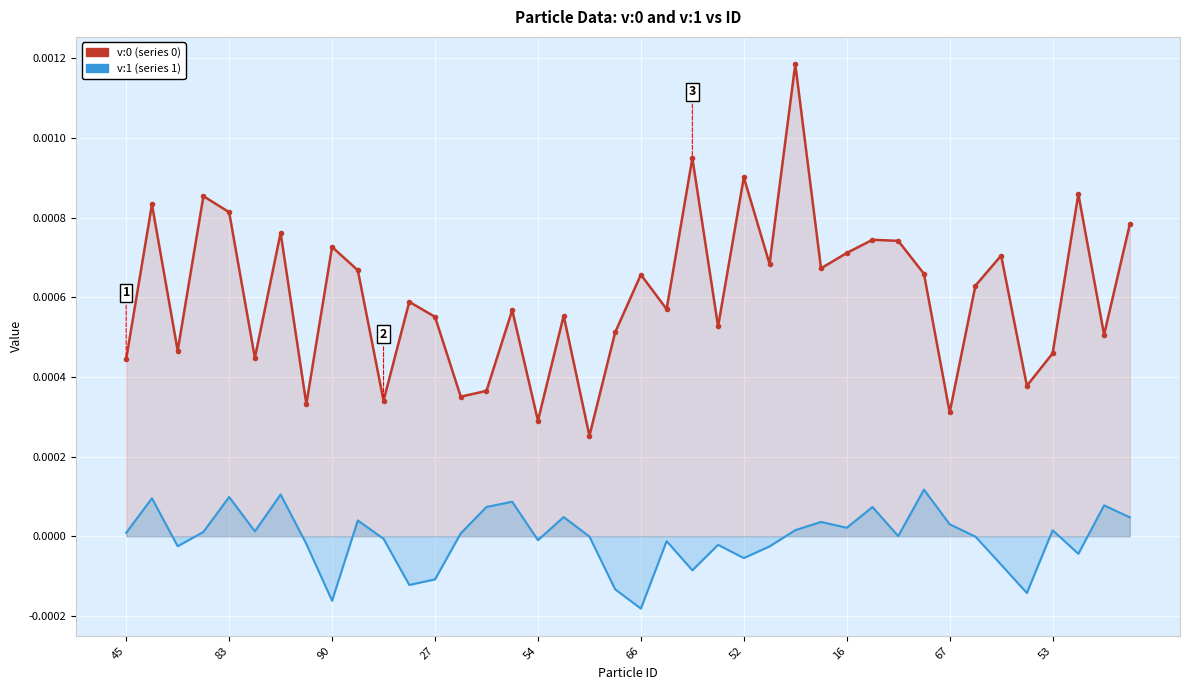

At which label is v:1 closest to 0?

30